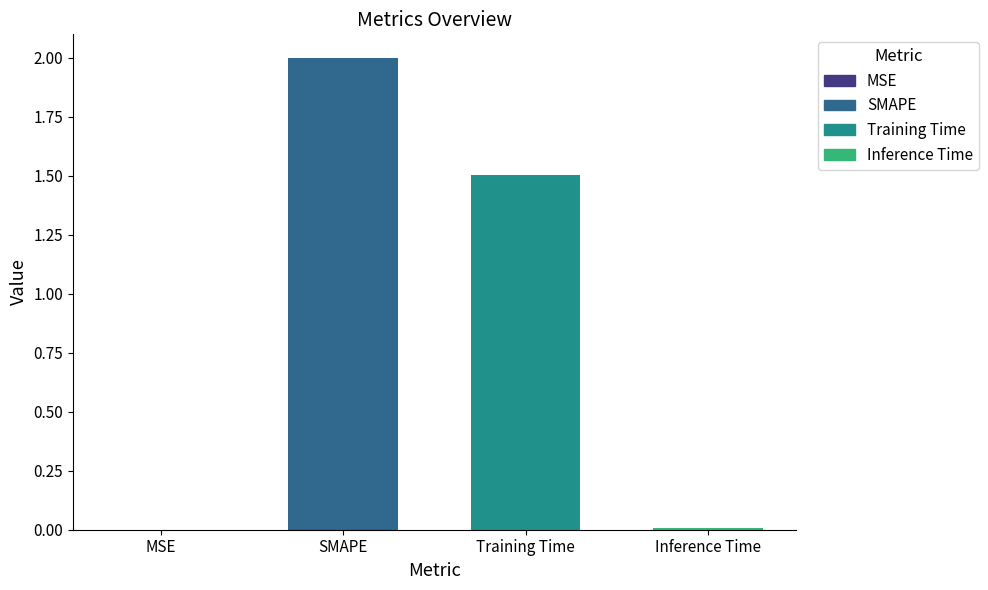

The value at Inference Time is 0.0. True or false?

True